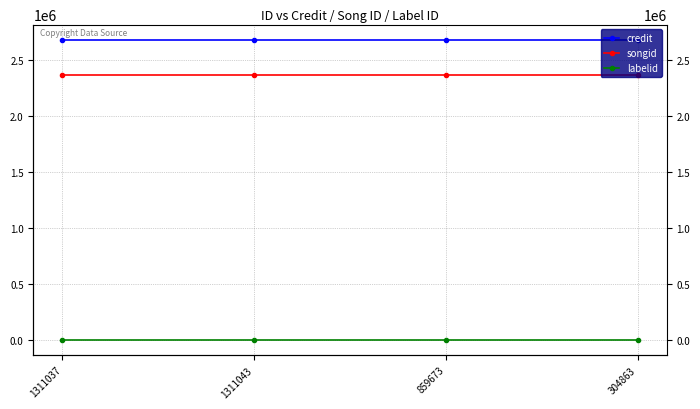

Reading right to left, list all the values displayed in this chart.

credit: 304863=2680263	859673=2680263	1311043=2680263	1311037=2680263
songid: 304863=2363731	859673=2363731	1311043=2363731	1311037=2363731
labelid: 304863=3267	859673=3267	1311043=3267	1311037=3267